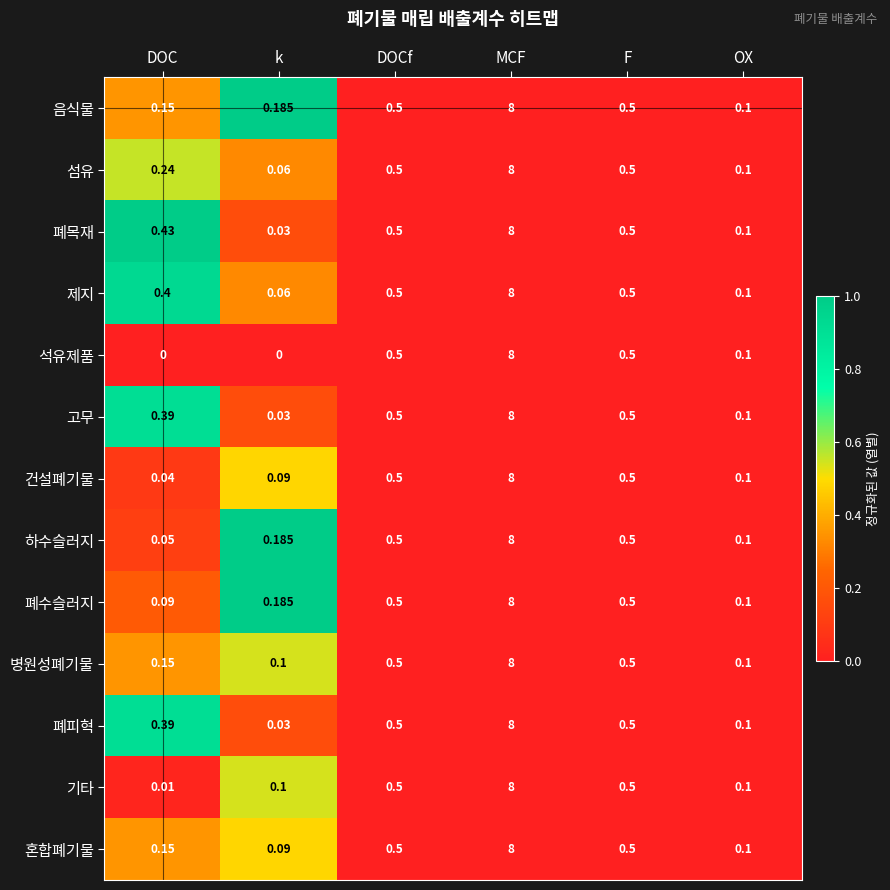

Is the value of 병원성폐기물 at k greater than the value of 고무 at DOC?

No